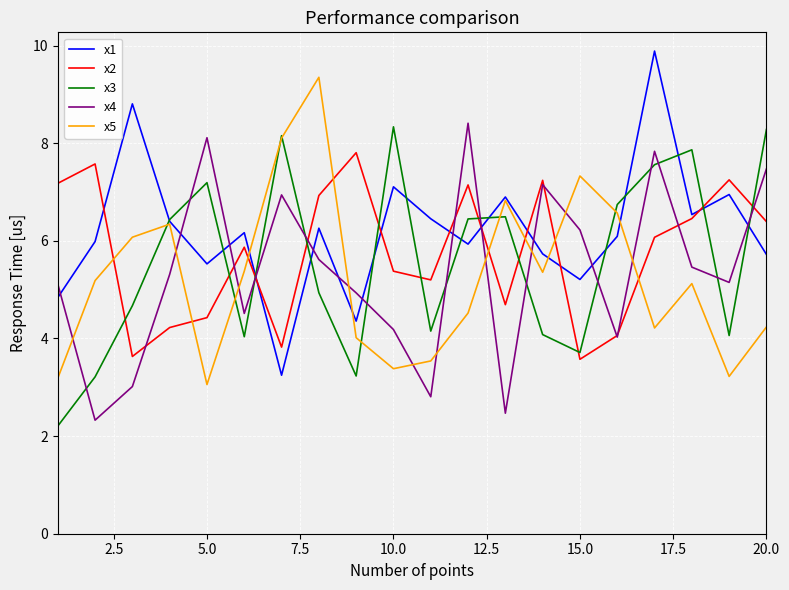

Which series ends up on top after the final intersection of x5 and x4?

x4